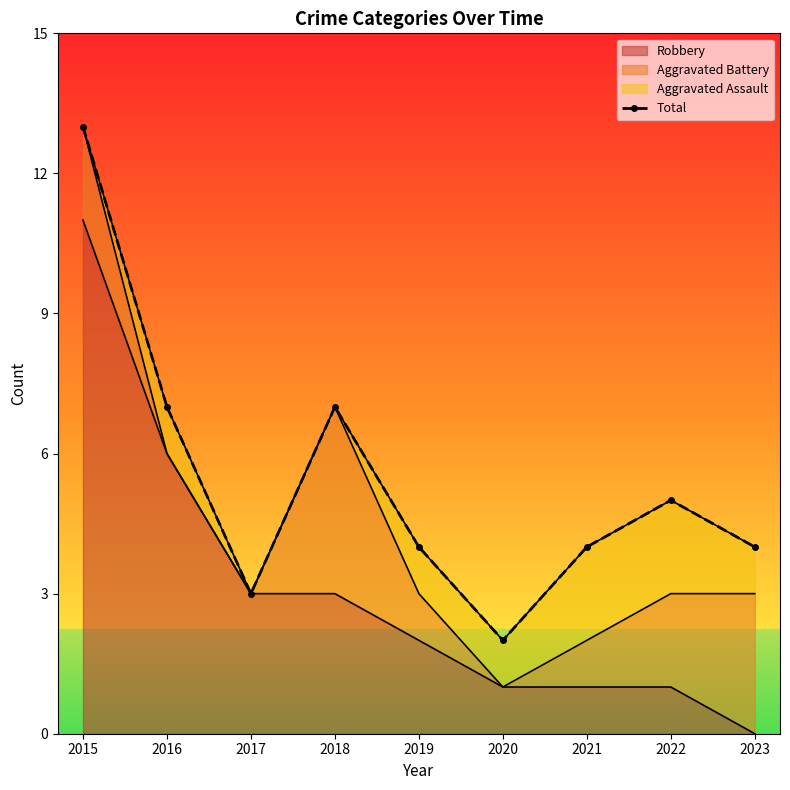

The chart shows a value of 7 at 2016. True or false?

True